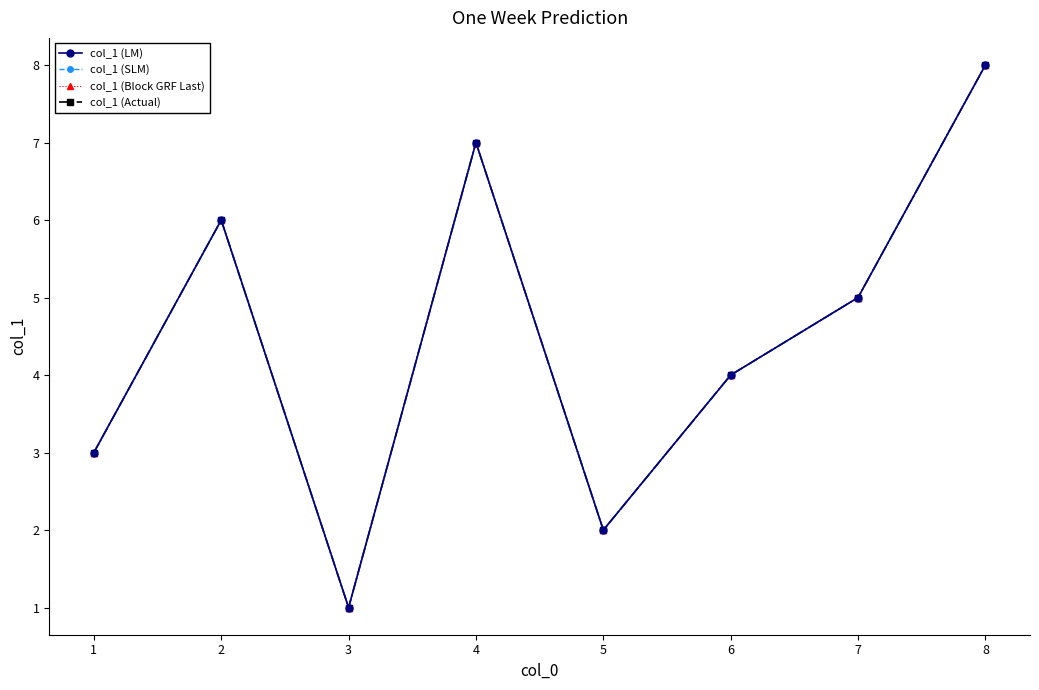

Is this an area chart (filled region under the line)?

No